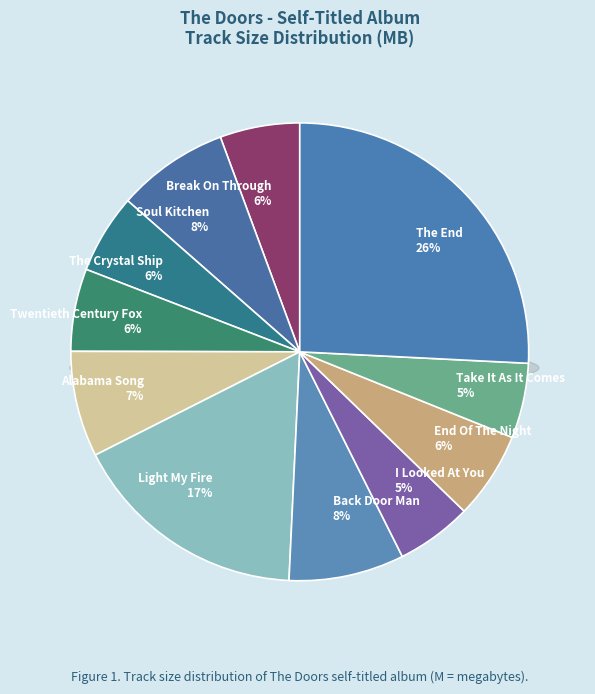

To the nearest percent, what is the average slice percentage?

9%